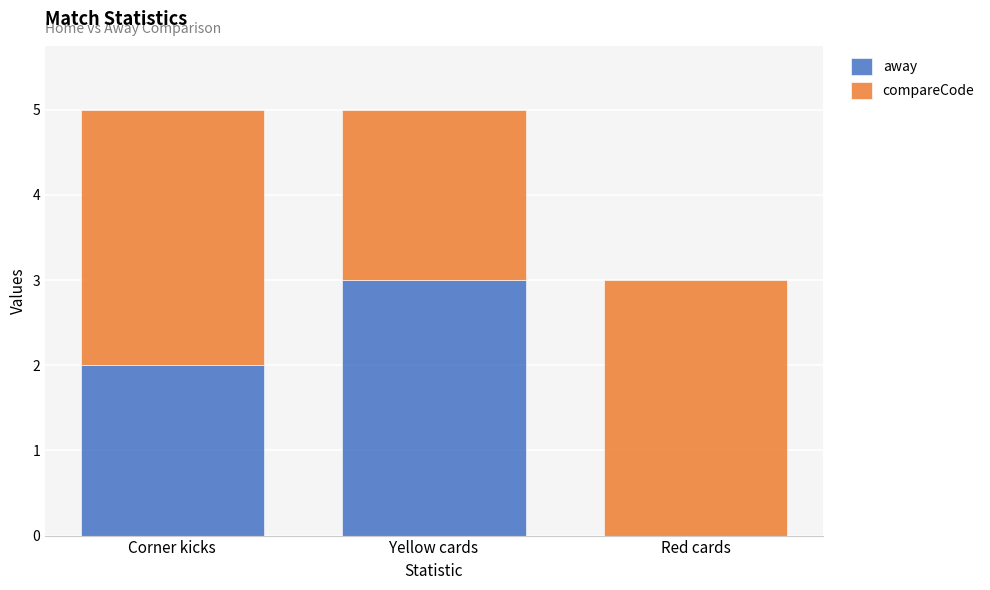

Does the chart contain stacked bars?

Yes